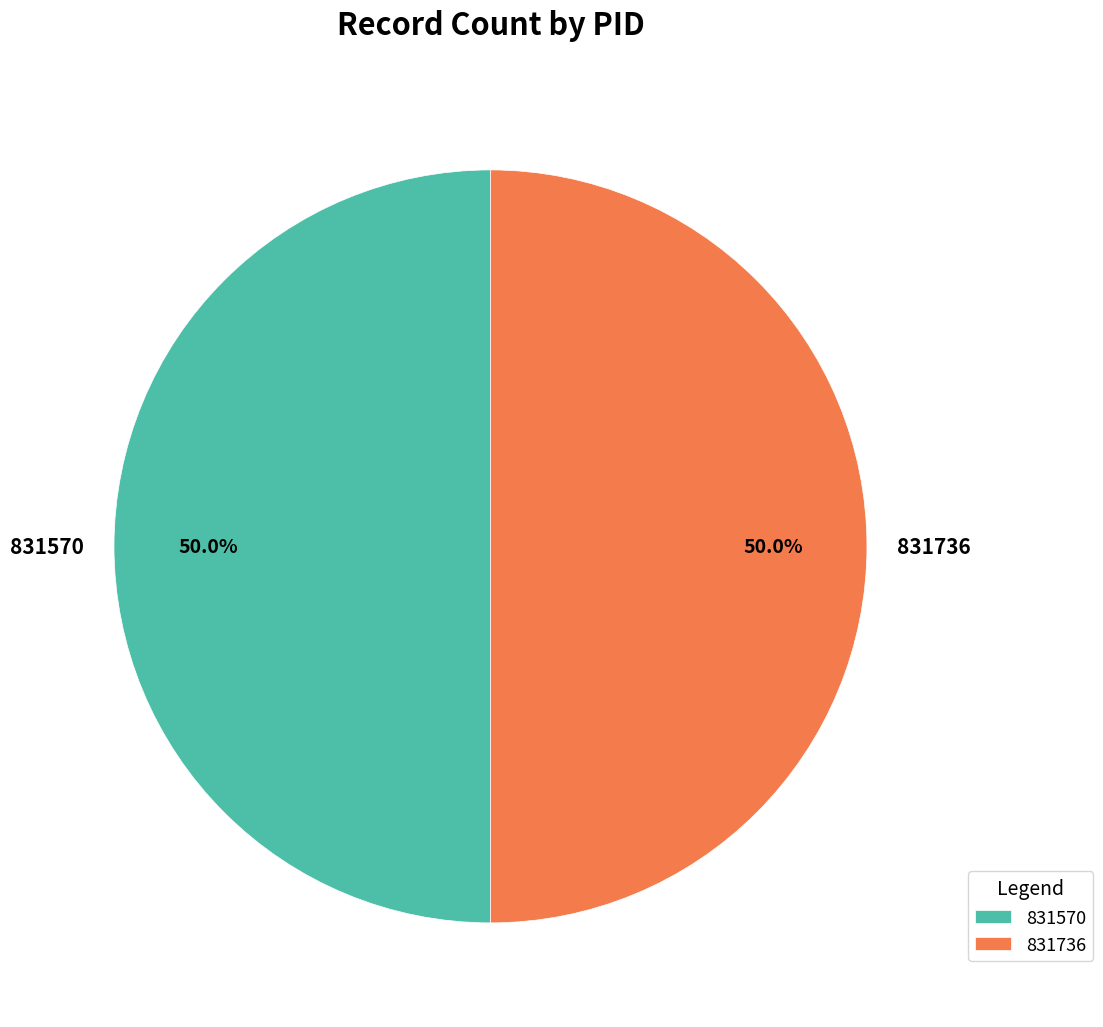

Combined, do 831570 and 831736 account for over 50%?

Yes